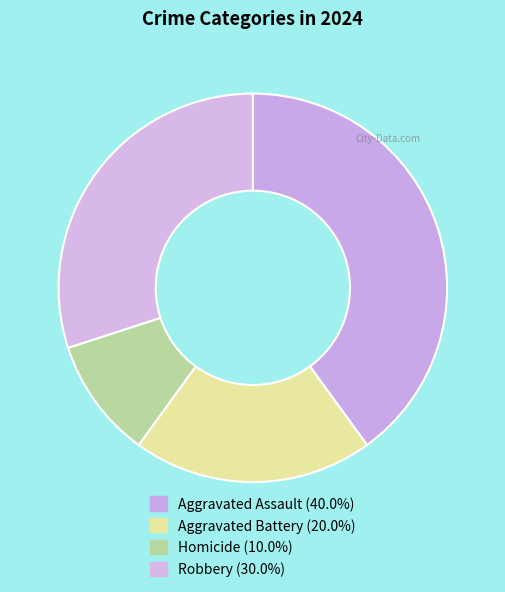

Is there a majority slice in this chart?

No